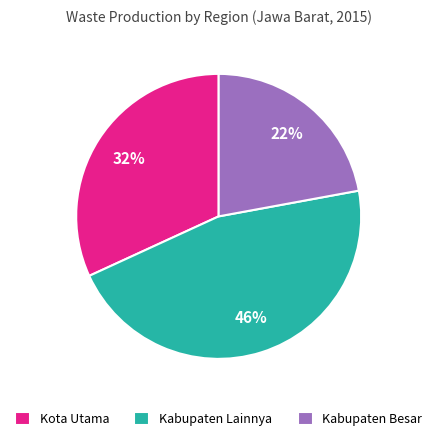

To the nearest percent, what percentage of the pie is Kota Utama?

32%